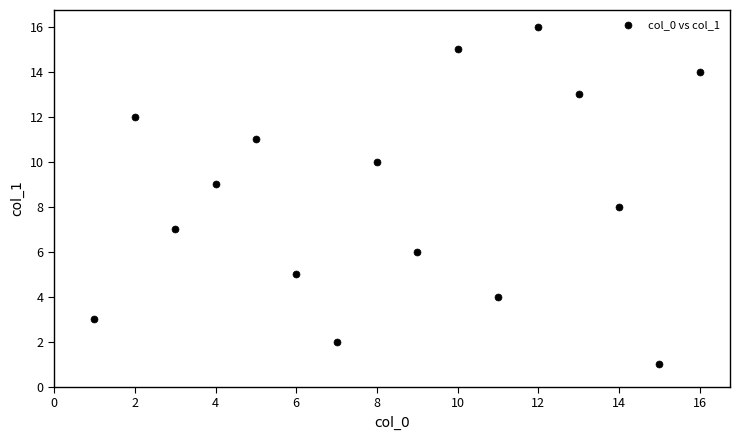

What is the range of Y values (max minus min)?

15